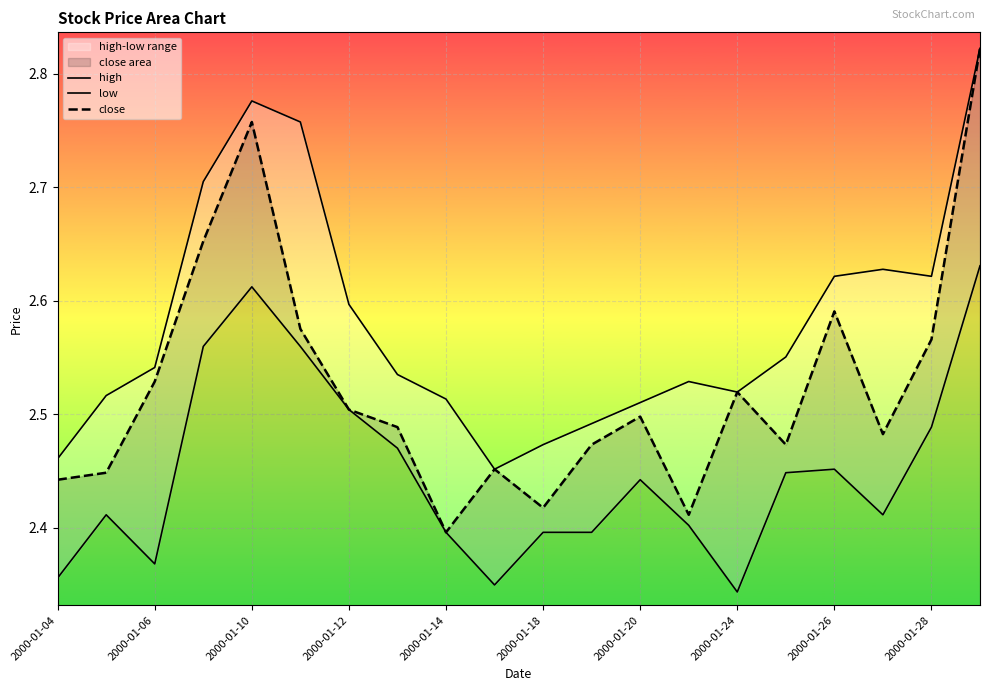

Which series has the largest range (max minus min)?

close